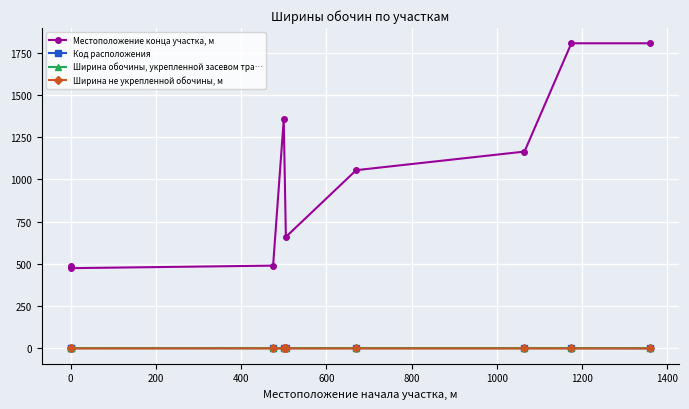

How many data points does each series have?

9